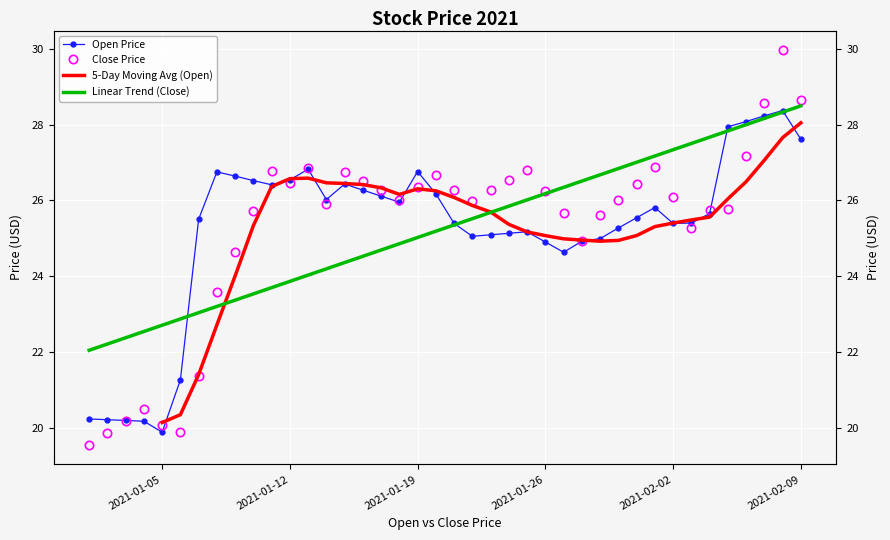

What is the average value of the Open series?

25.2